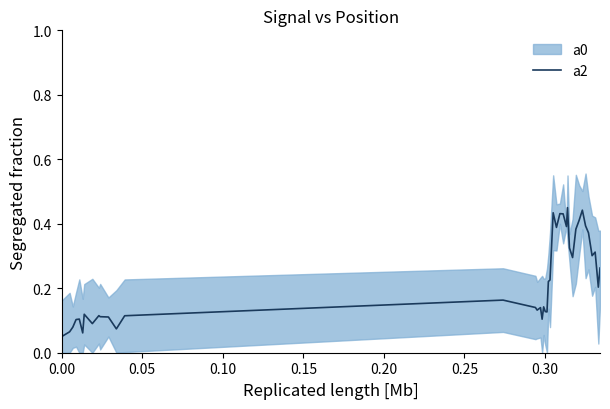

The chart shows a value of 0.0 at 18. True or false?

False